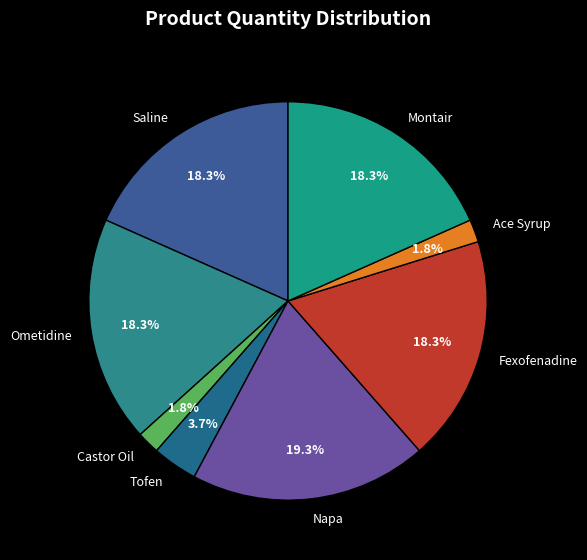

How many segments does this pie chart have?

8